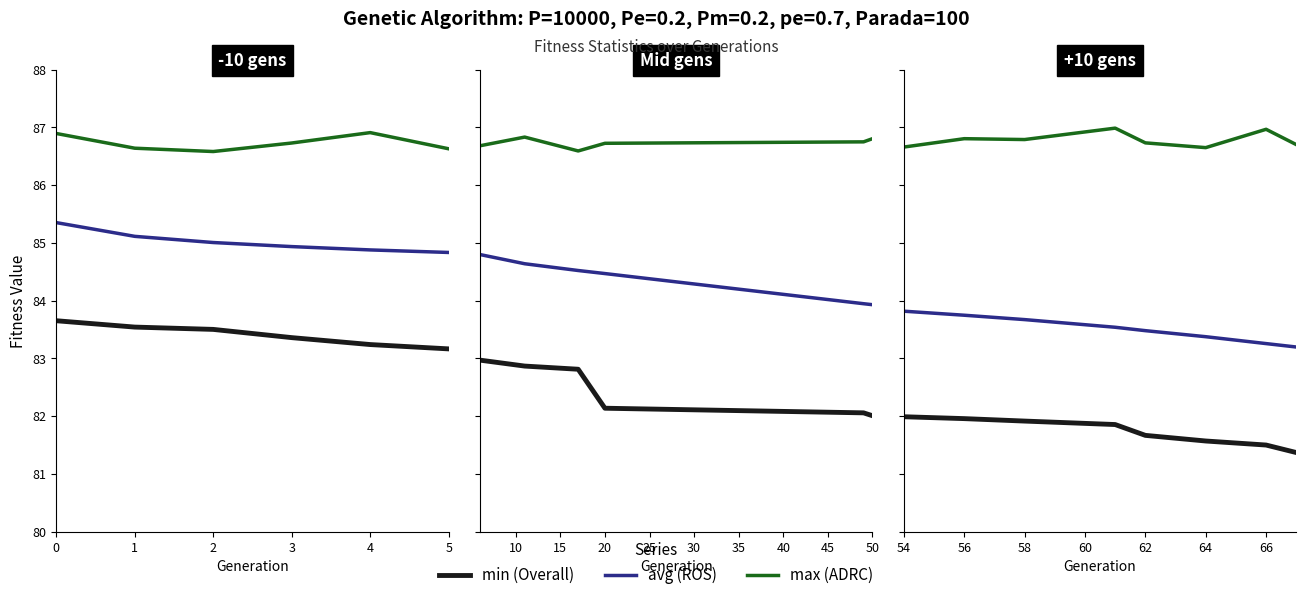

True or false: avg and max cross at least once.

False